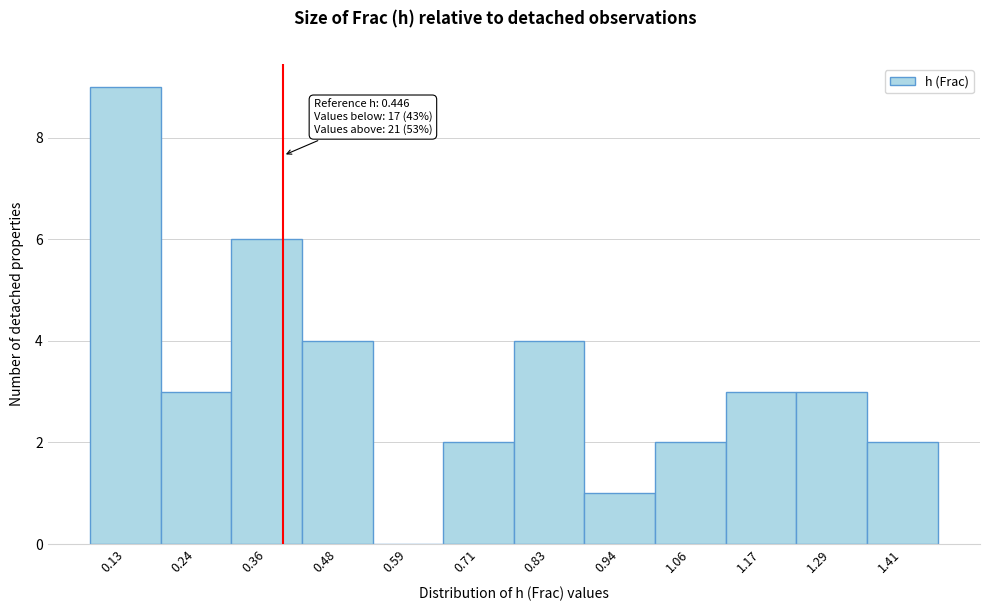

Reading right to left, transcribe all the data shown in this chart.

1.41=2	1.29=3	1.17=3	1.06=2	0.94=1	0.83=4	0.71=2	0.59=0	0.48=4	0.36=6	0.24=3	0.13=9